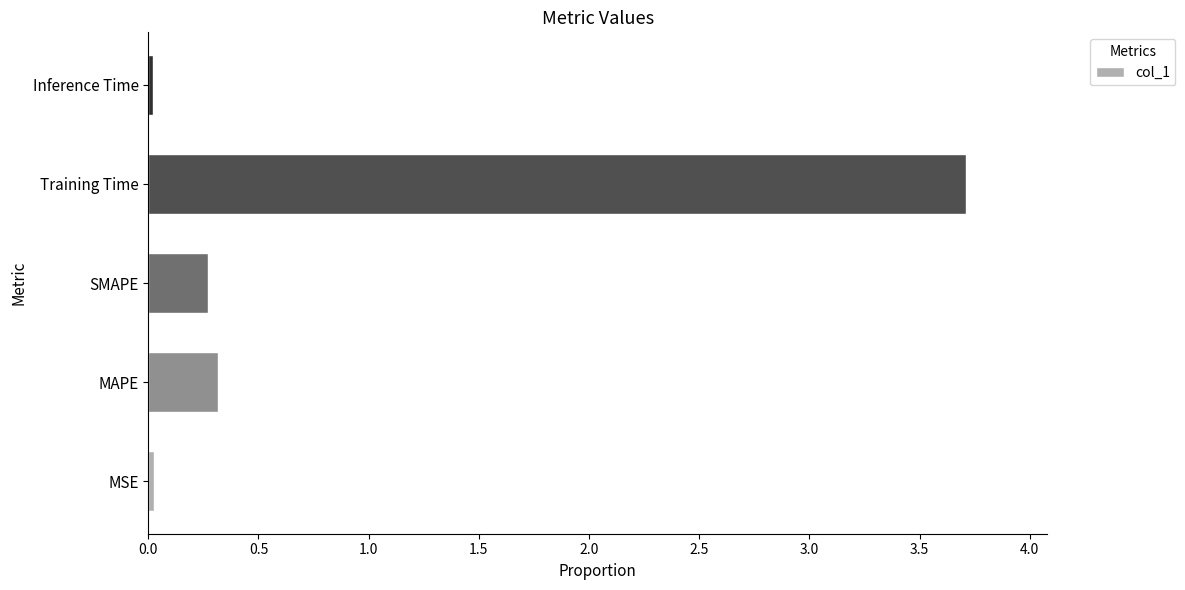

Does the chart contain stacked bars?

No